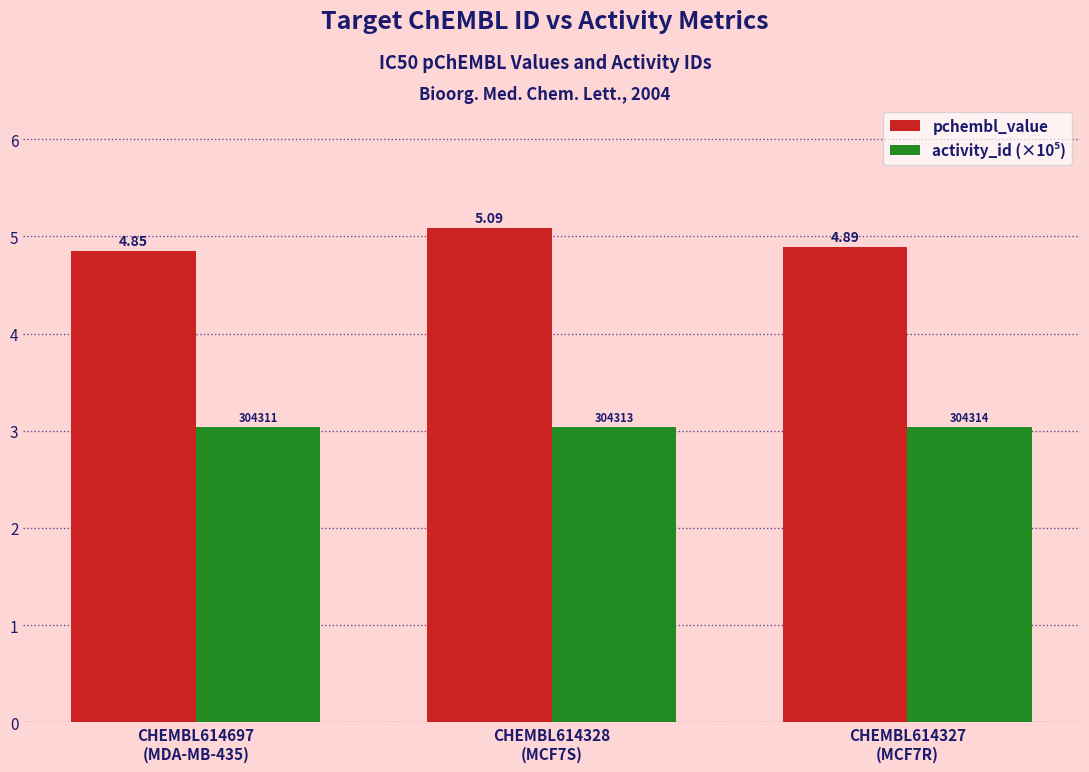

What is the label of the 3rd bar from the right?

CHEMBL614697
(MDA-MB-435)